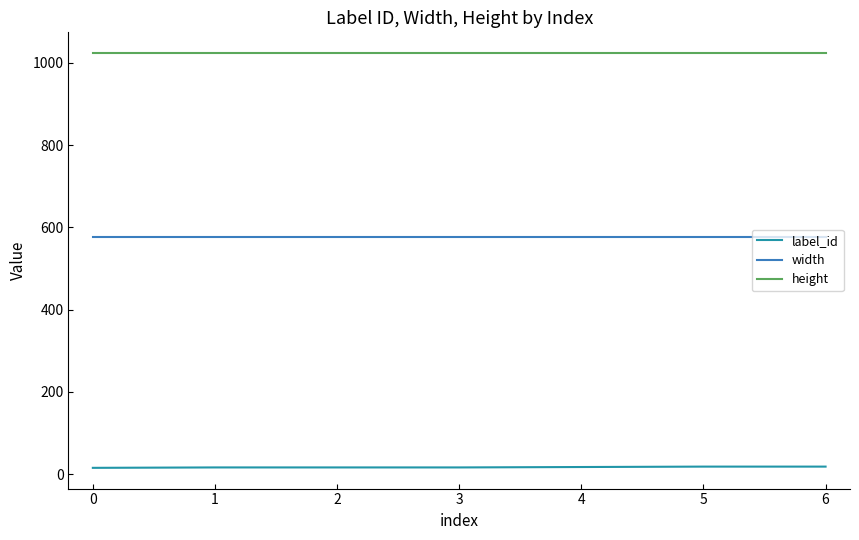

What is the average value of the width series?

576